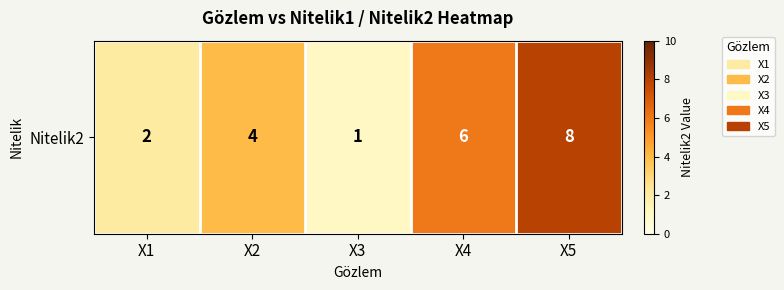

True or false: the data shows 2 at X1.

True